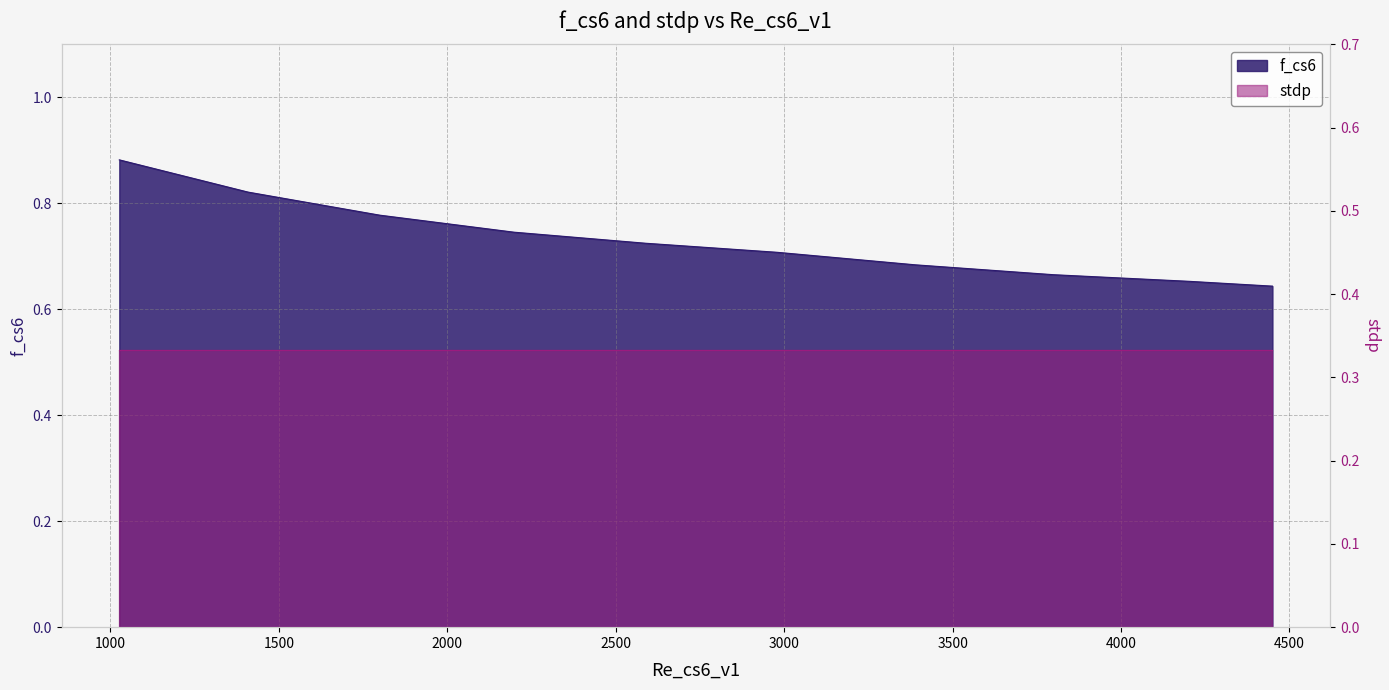

How many categories are shown in the chart?

10